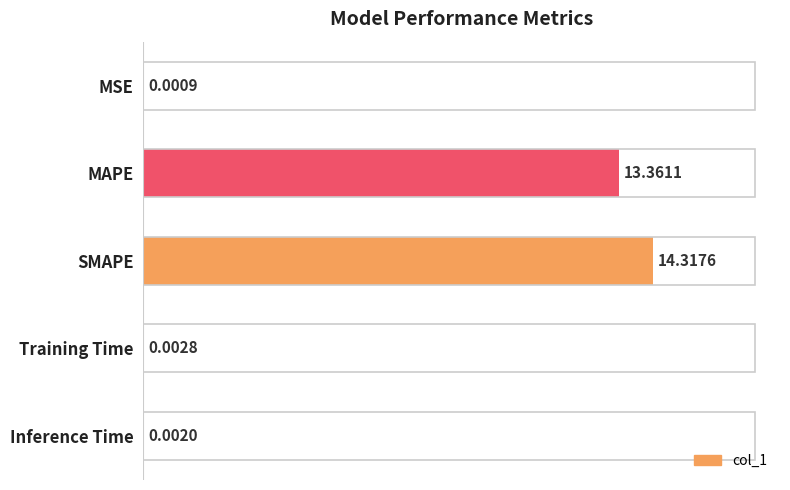

Where is the data nearest to the value 7?

MAPE